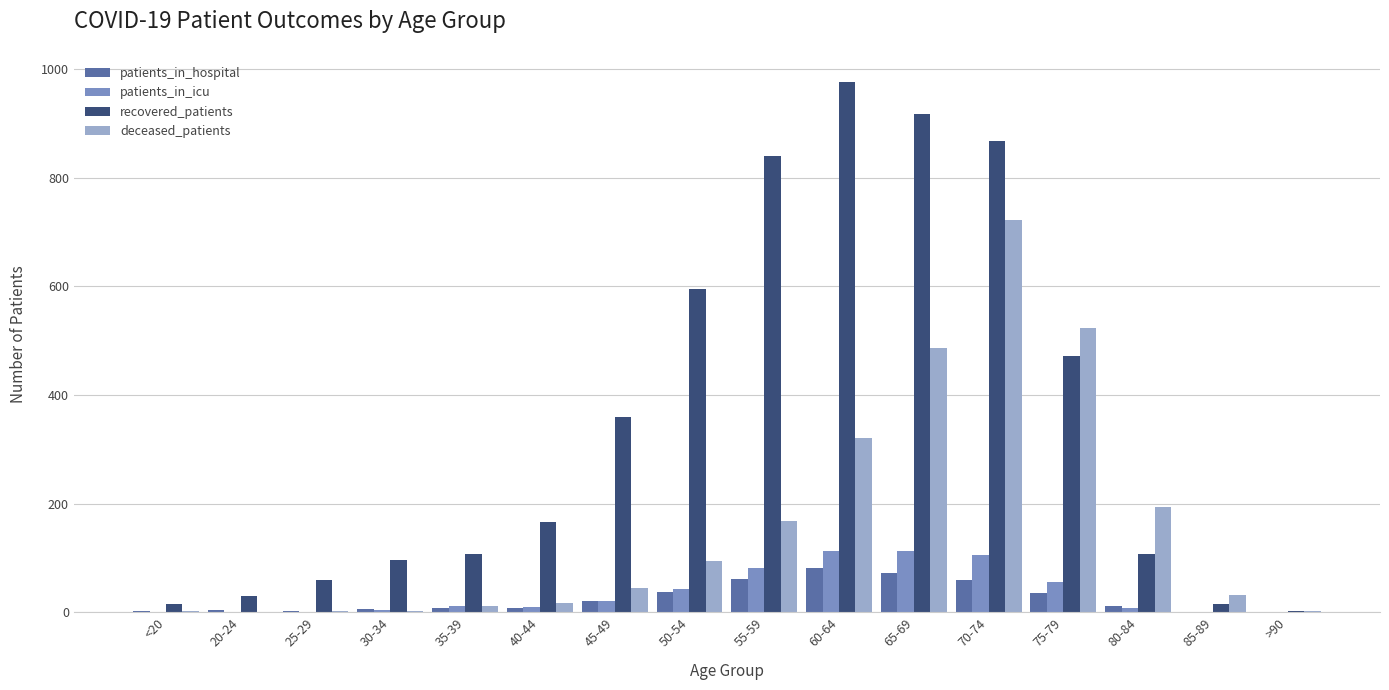

Is it true that patients_in_hospital equals 0 at >90?

True